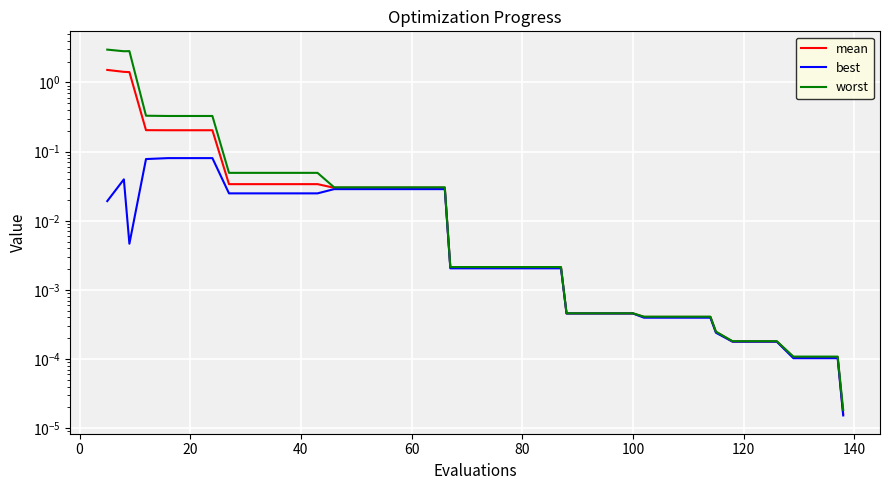

At how many categories does at least one series exceed 0?

40